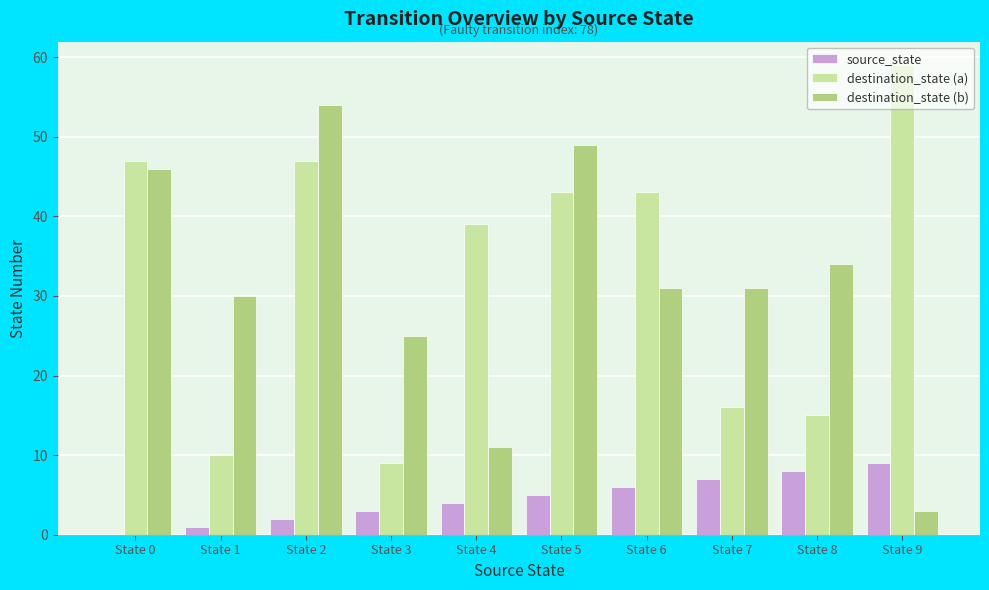

What is the average value of the destination_state (b) series?

31